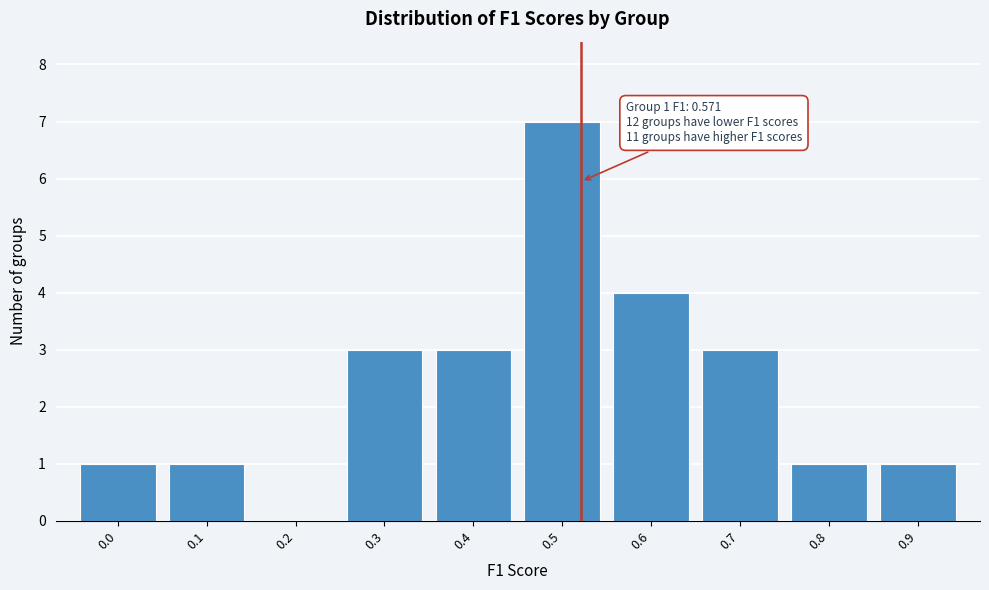

Reading left to right, transcribe all the data shown in this chart.

0.0=1	0.1=1	0.2=0	0.3=3	0.4=3	0.5=7	0.6=4	0.7=3	0.8=1	0.9=1